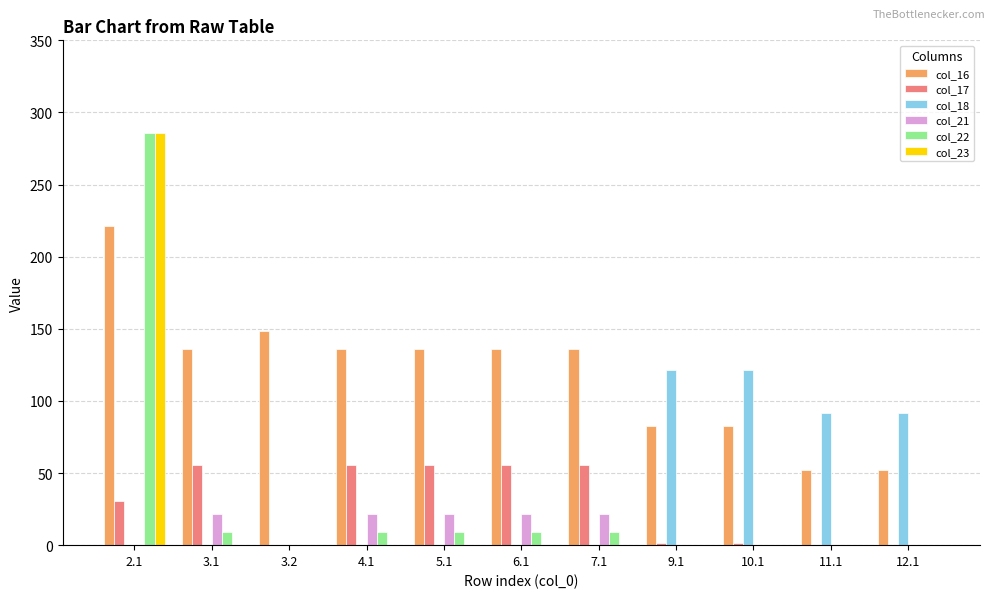

True or false: col_17 has a value of 28.9 at 7.1.

False